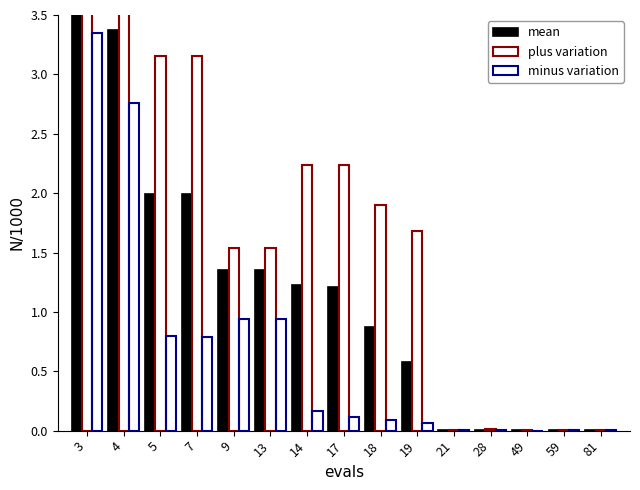

Rank the series at 5 from lowest to highest value.

minus variation, mean, plus variation